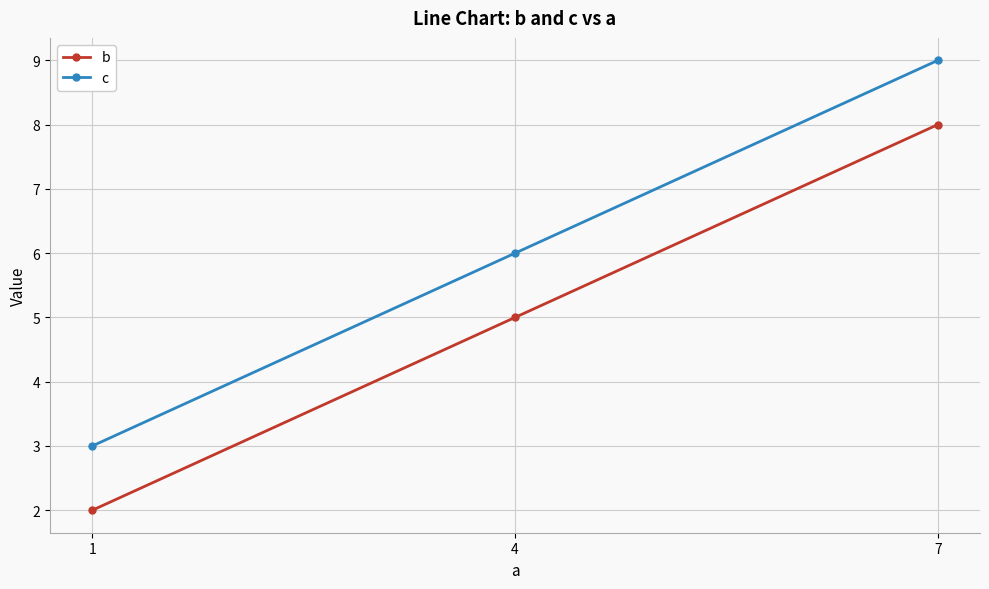

Where is c nearest to the value 6?

4